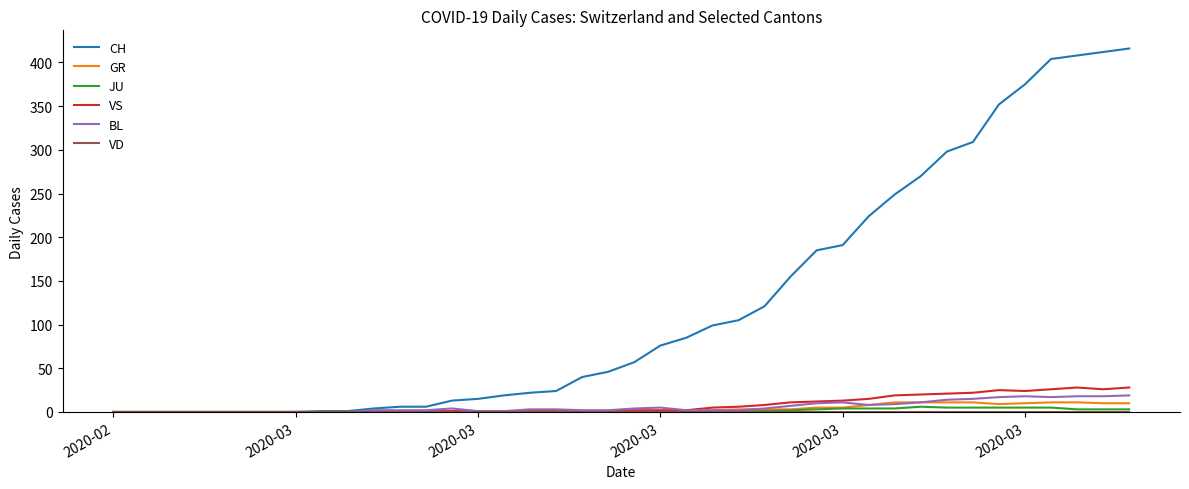

Which series has the largest total across all categories?

CH